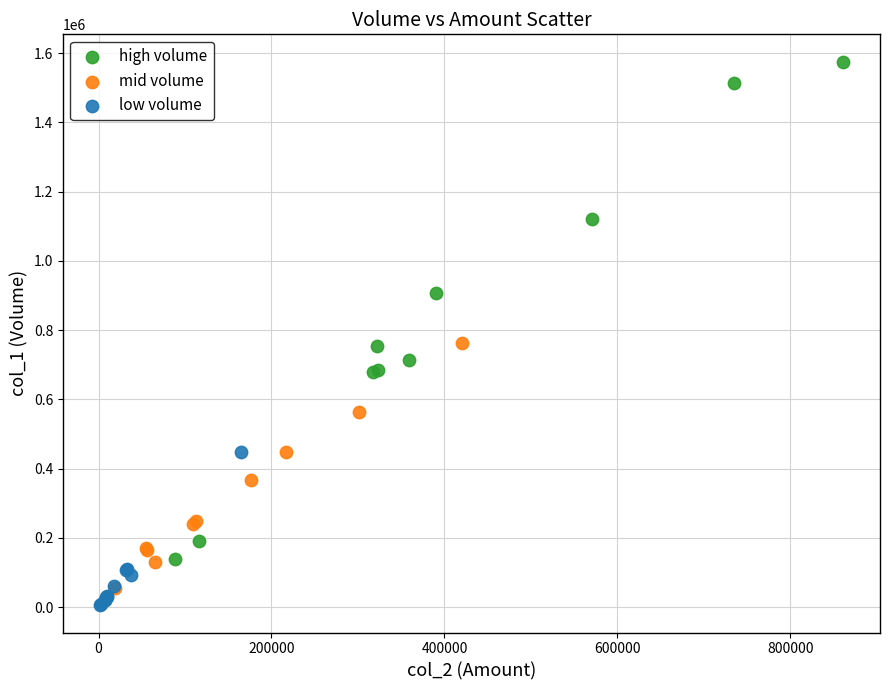

Which series has the widest spread of Y values?

high volume